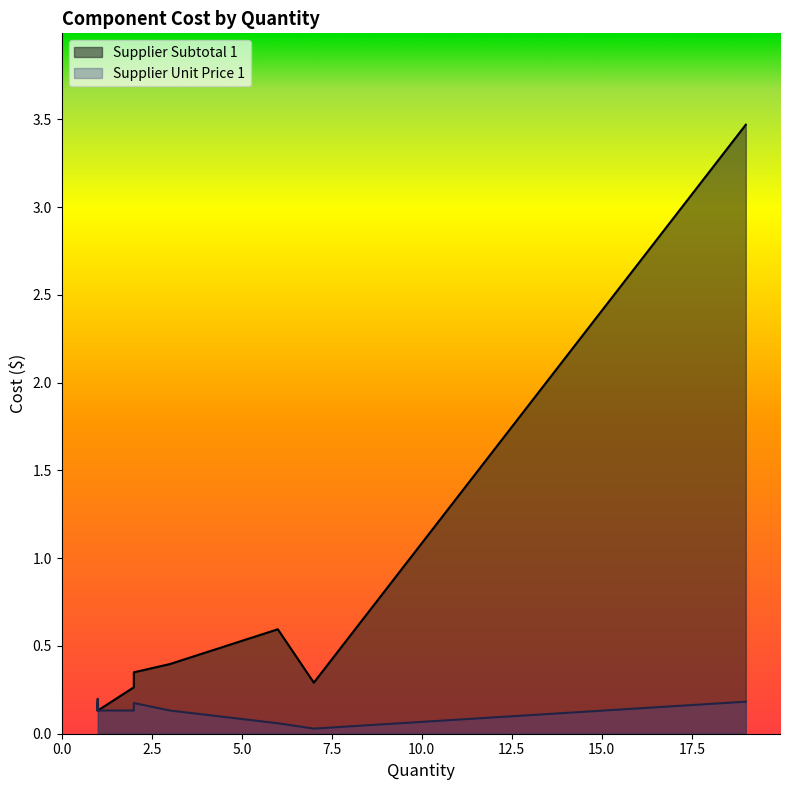

True or false: Supplier Unit Price 1 has more than 0 interior local peaks.

True